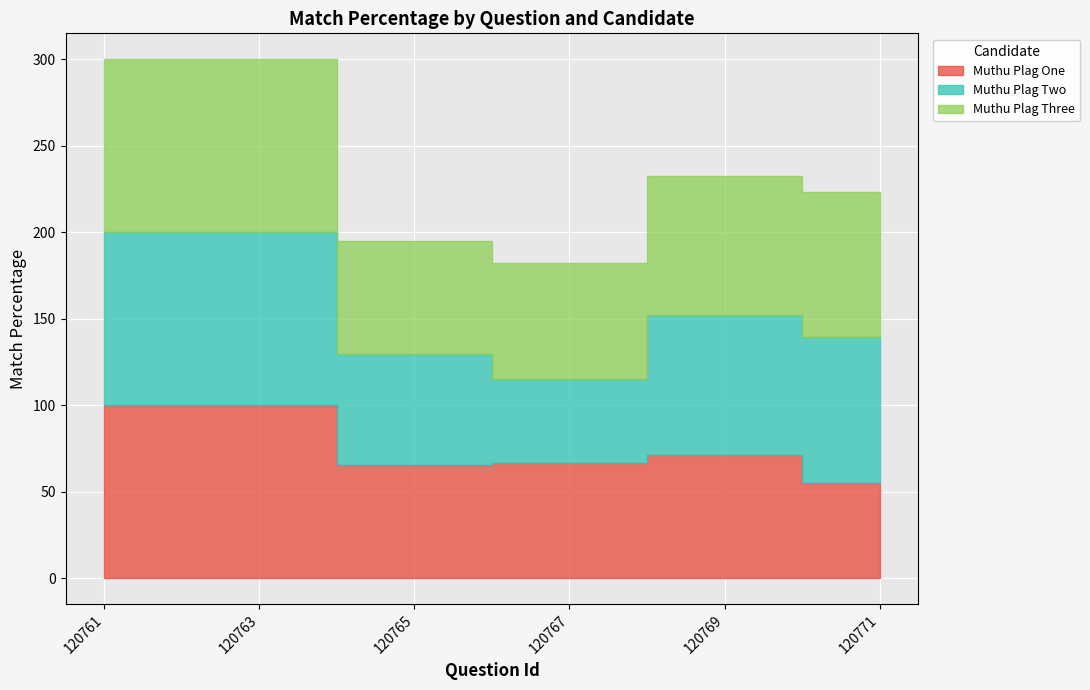

What is the approximate value of Muthu Plag One at 120765?

65.1